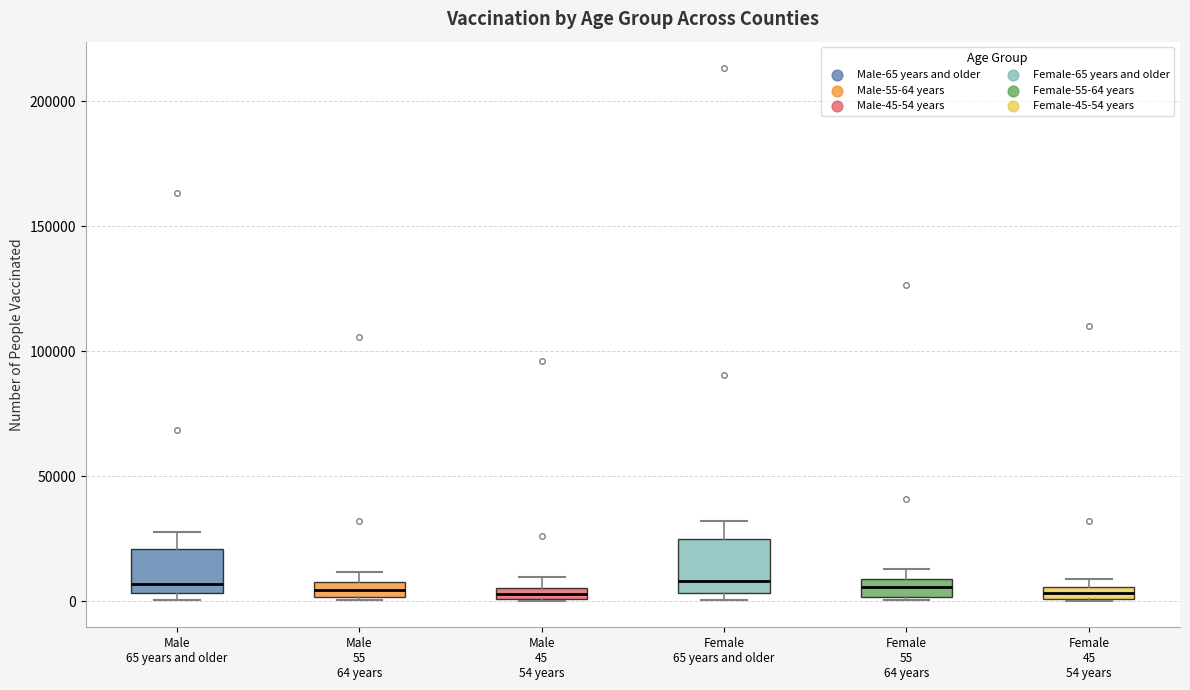

Where is the upper edge of the box for Female 45 54 years on the y-axis? The values are not printed on the chart, so give them approximately, as read against the axis.

5000